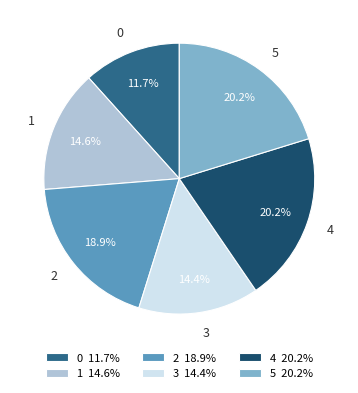

To the nearest percent, what portion does 0 represent?

12%